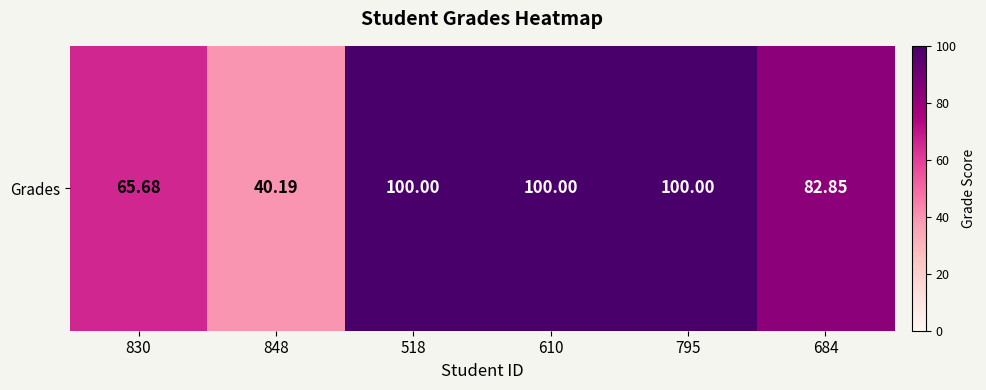

Is it true that the value at 518 is 141.8?

False